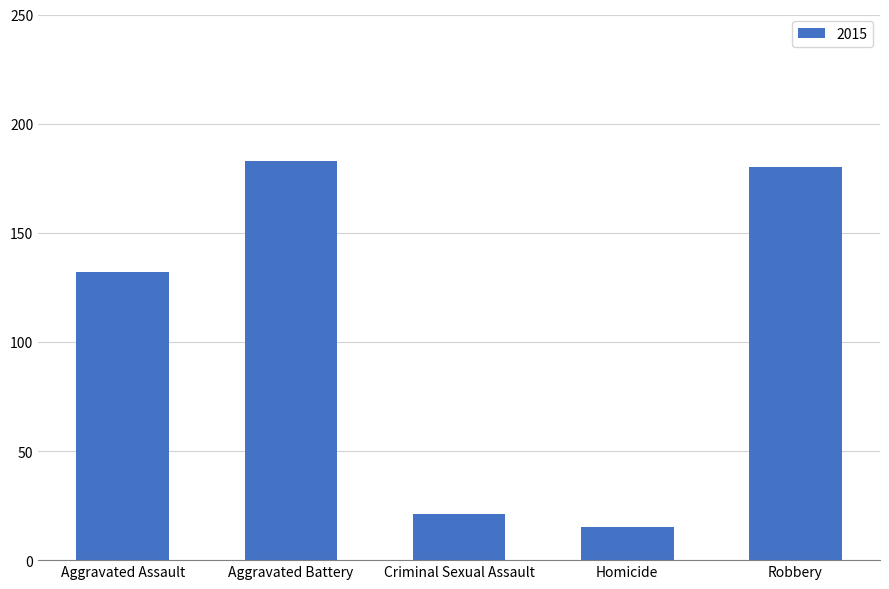

The value at Criminal Sexual Assault is 21. True or false?

True